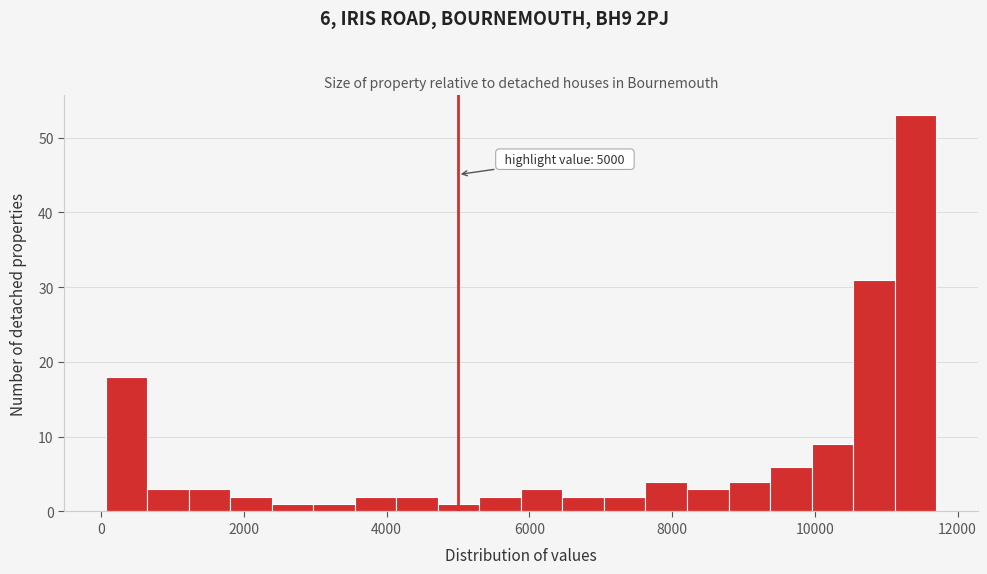

Around what value on the x-axis is the tallest bar? Give the approximate position of its centre, as read against the axis.

11400